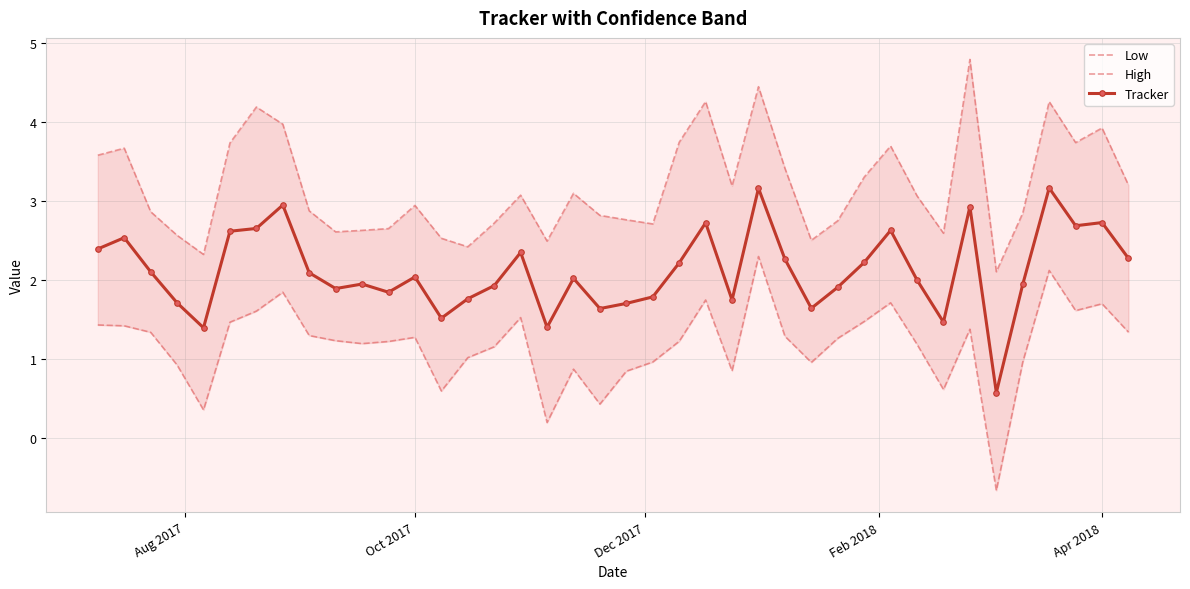

True or false: Tracker has more than 1 interior local peaks.

True